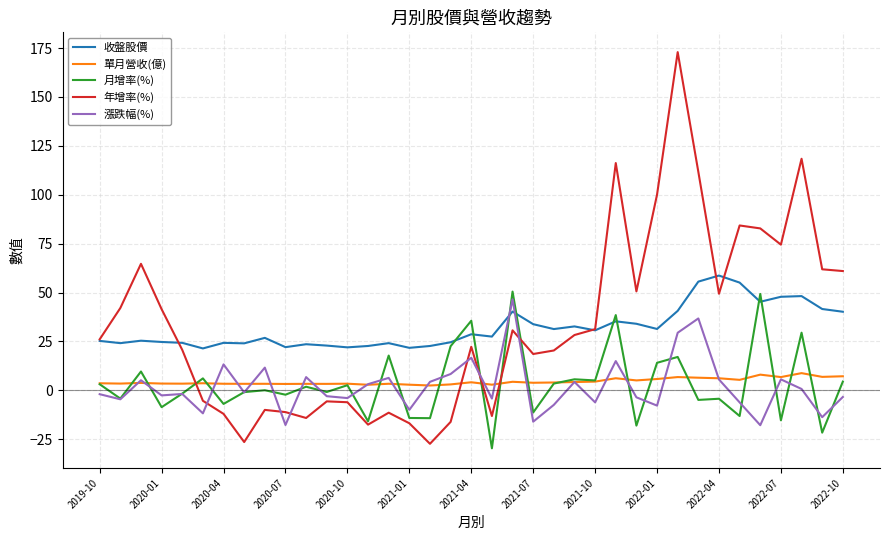

Which series has the widest spread of values?

年增率(%)